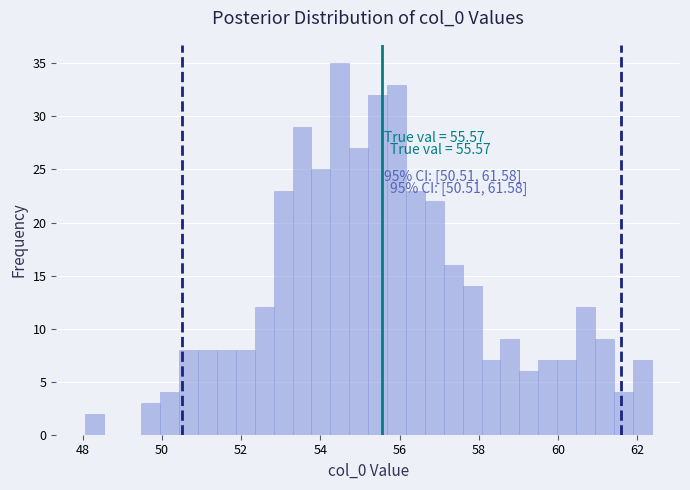

Around what value on the x-axis is the tallest bar? Give the approximate position of its centre, as read against the axis.

54.4